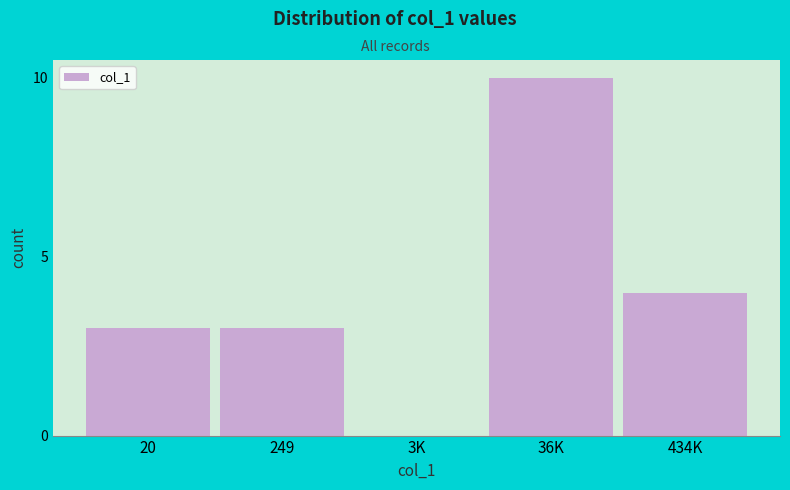

Reading left to right, transcribe all the data shown in this chart.

20=3	249=3	3K=0	36K=10	434K=4